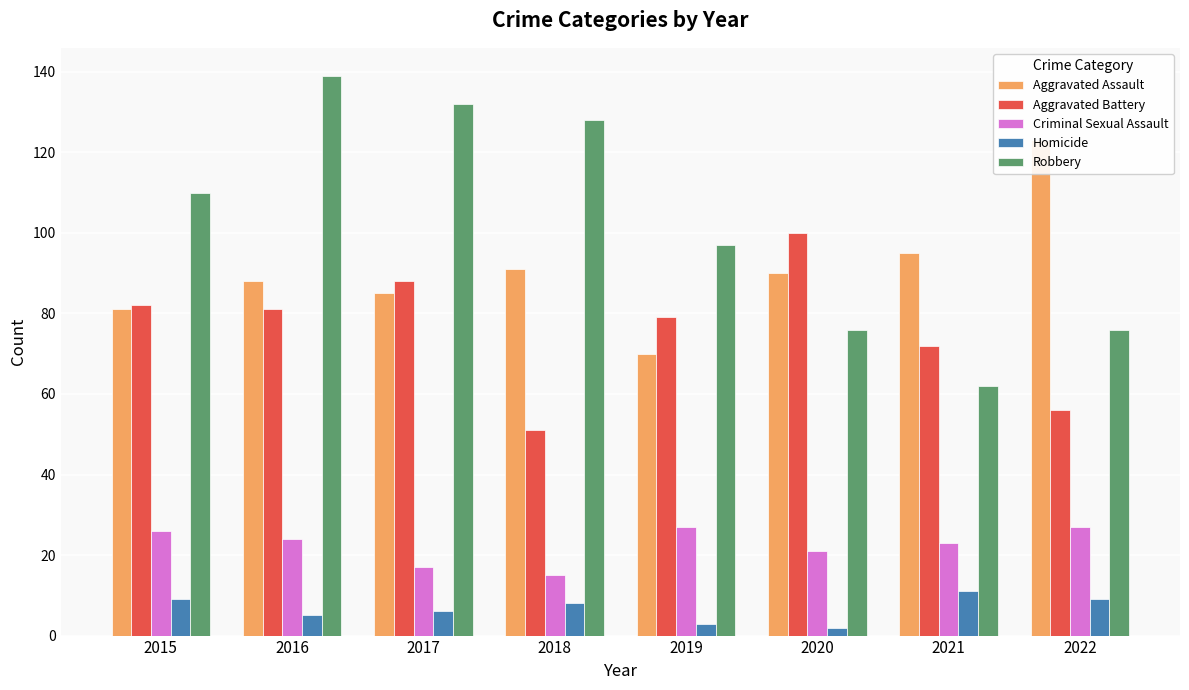

How many bars are there in each group?

5